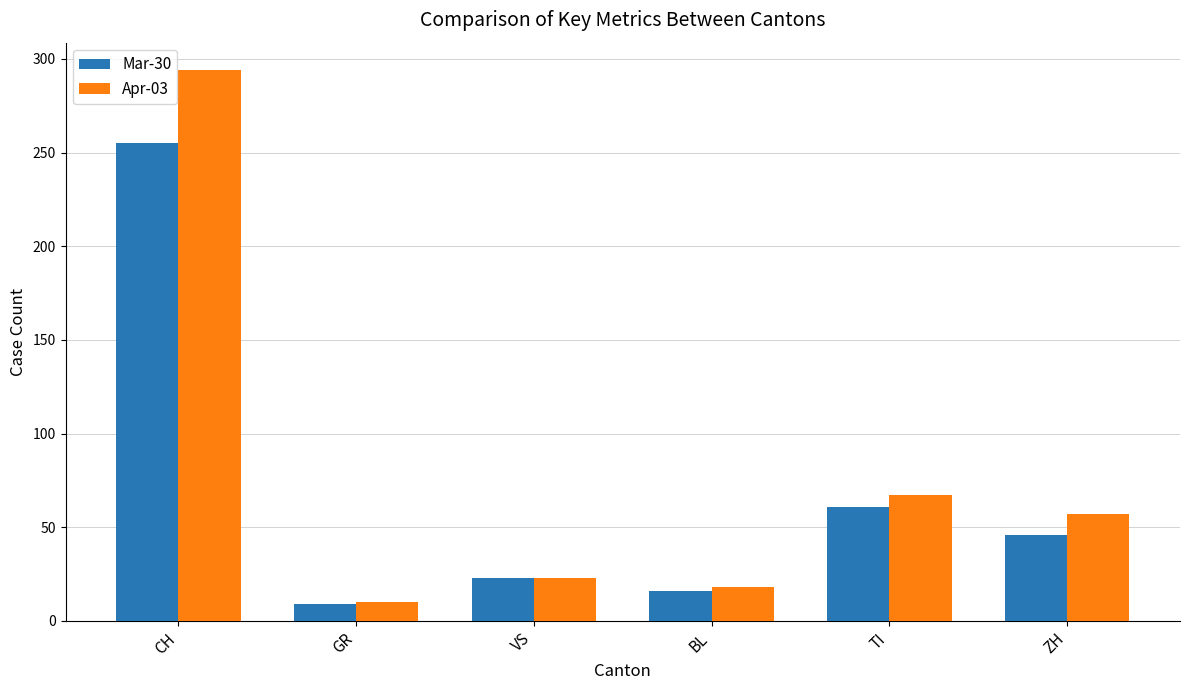

The value of Mar-30 at TI is 61. True or false?

True